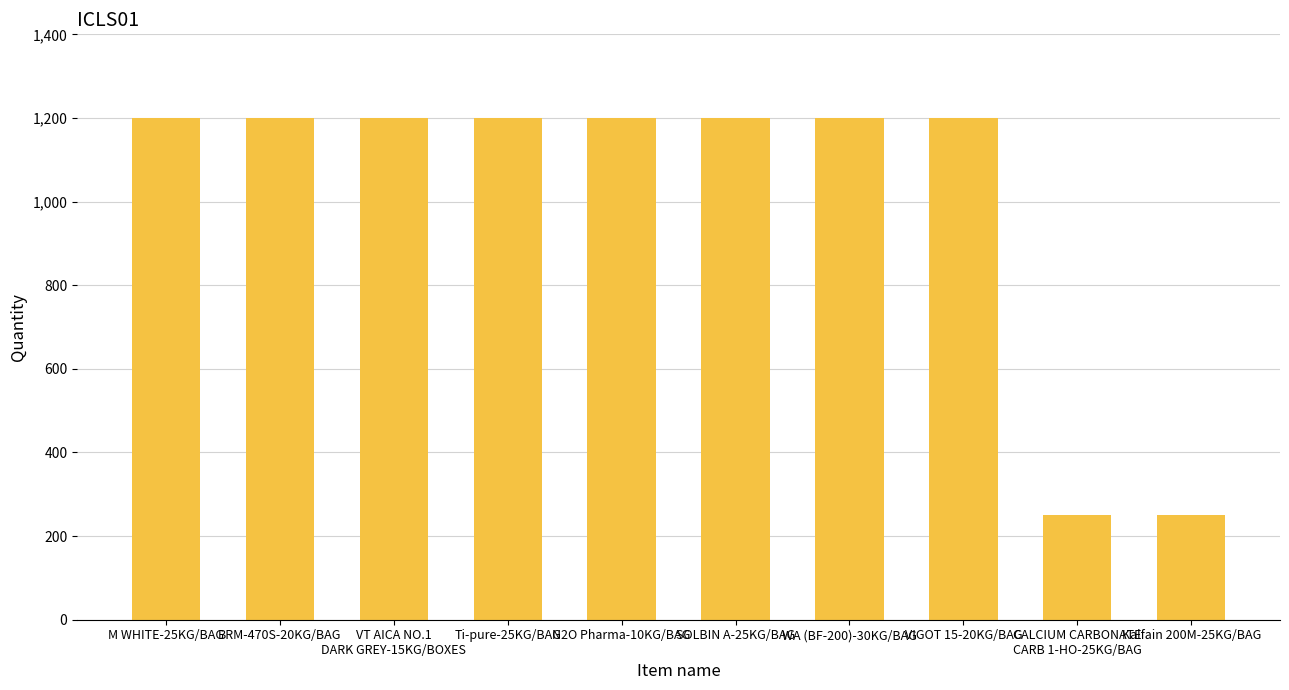

The chart shows a value of 250 at Kalfain 200M-25KG/BAG. True or false?

True